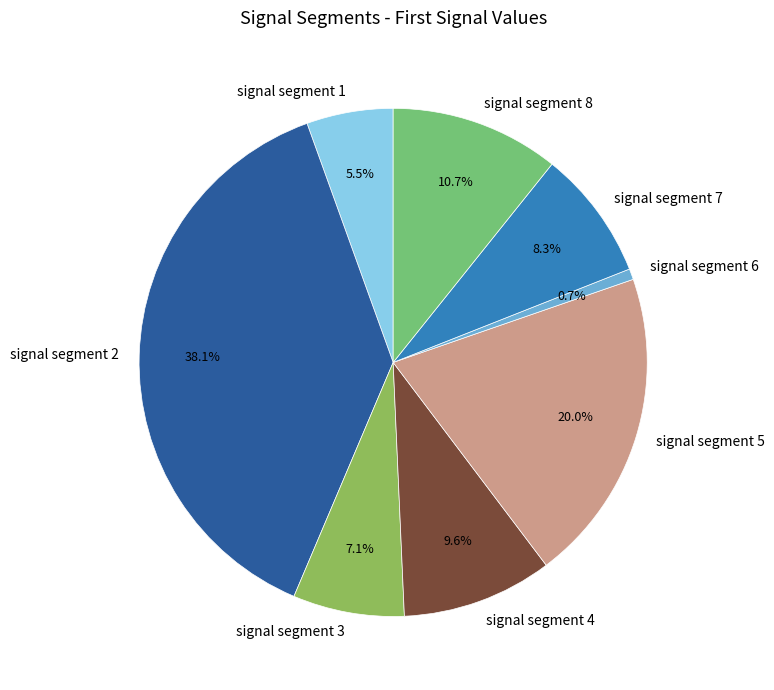

Which category has the biggest portion of the pie?

signal segment 2